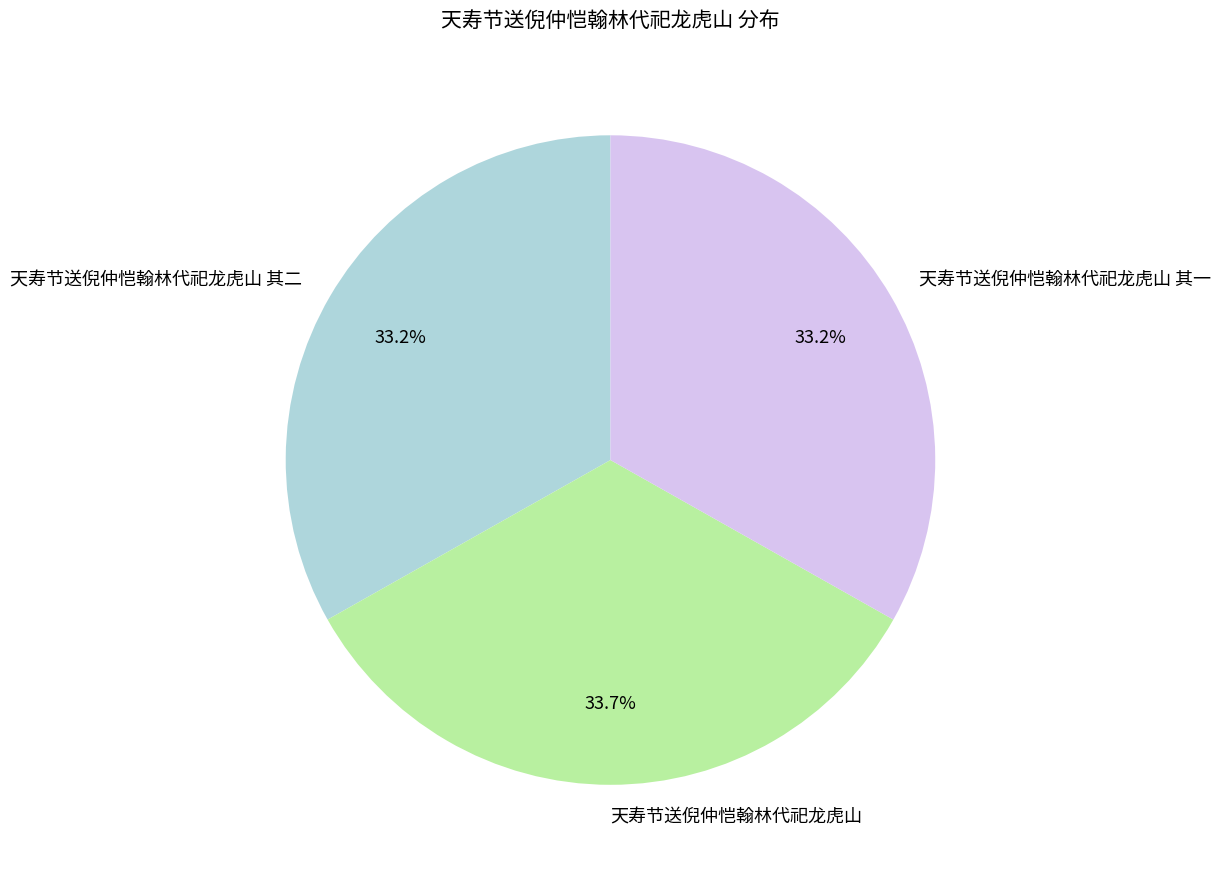

Approximately how many times larger is the value at 天寿节送倪仲恺翰林代祀龙虎山 其二 compared to 天寿节送倪仲恺翰林代祀龙虎山 其一?

1.0